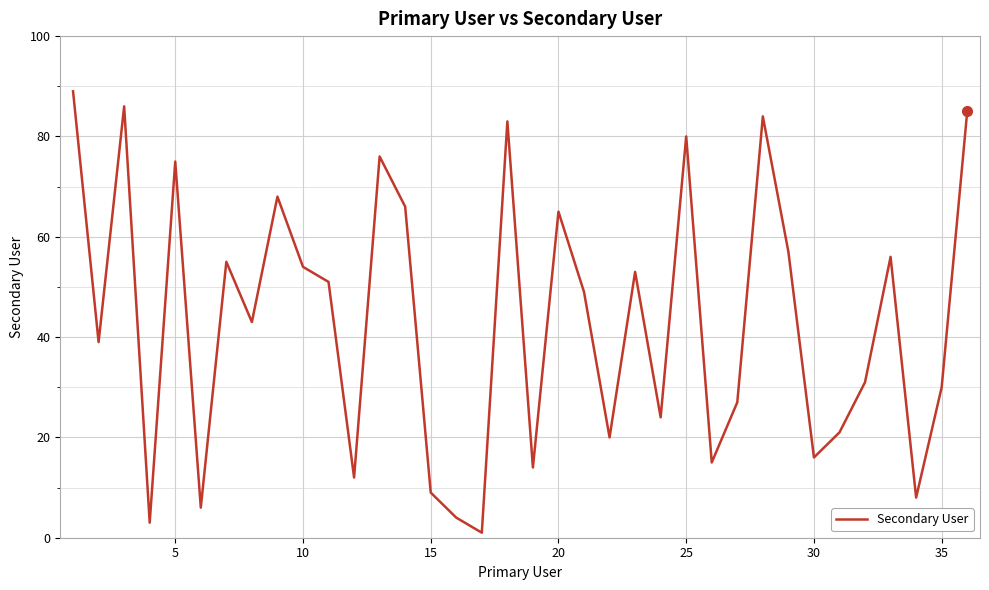

What is the difference between the maximum and minimum values?

88